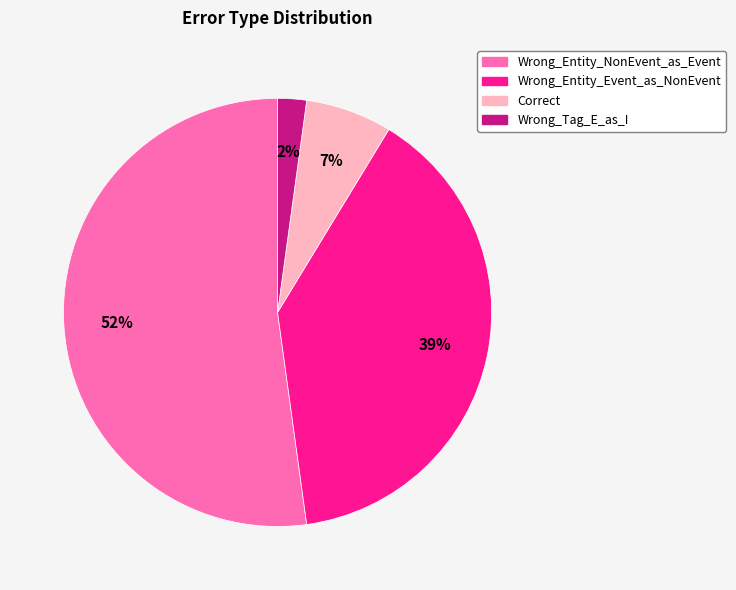

True or false: Wrong_Tag_E_as_I accounts for 2% of the total.

True